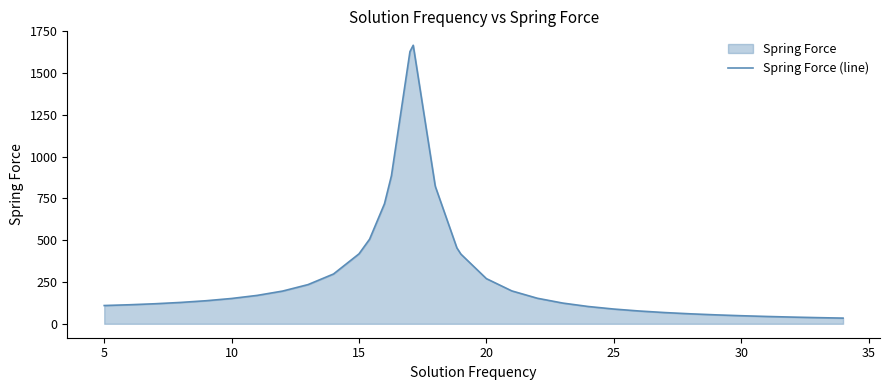

What is the label of the 31st point from the left?

30